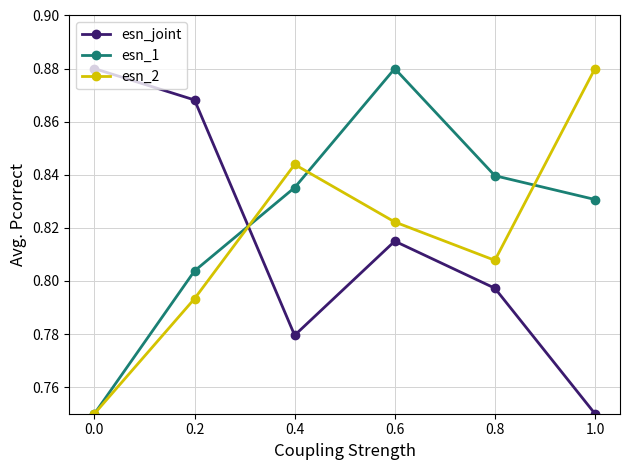

How many lines are shown in the chart?

3